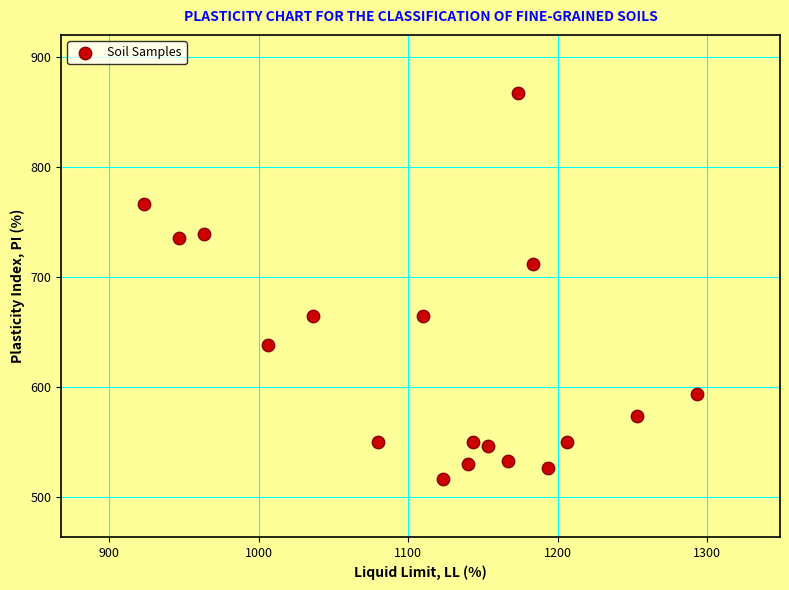

What Y value in the scatter plot is closest to 691?

712.1